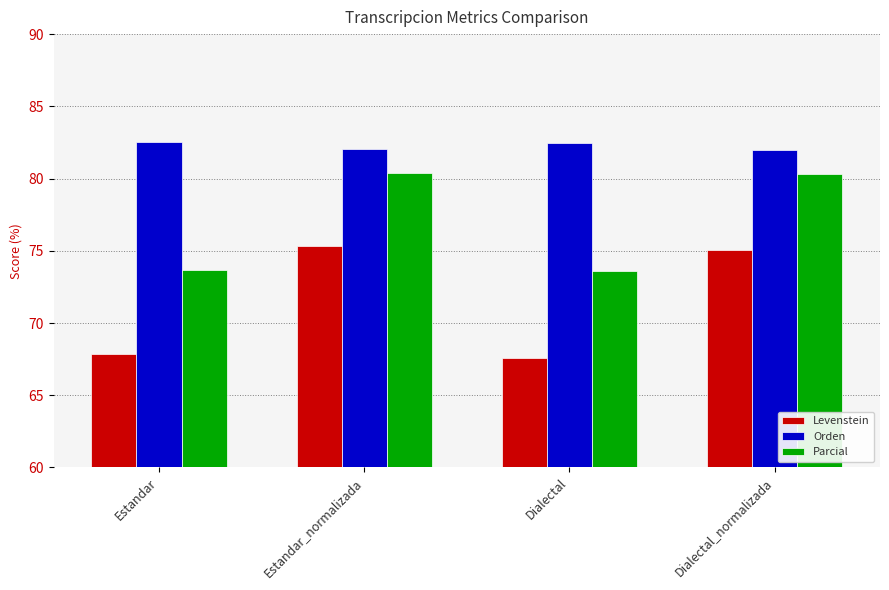

How many data points in Levenstein are above 75?

2